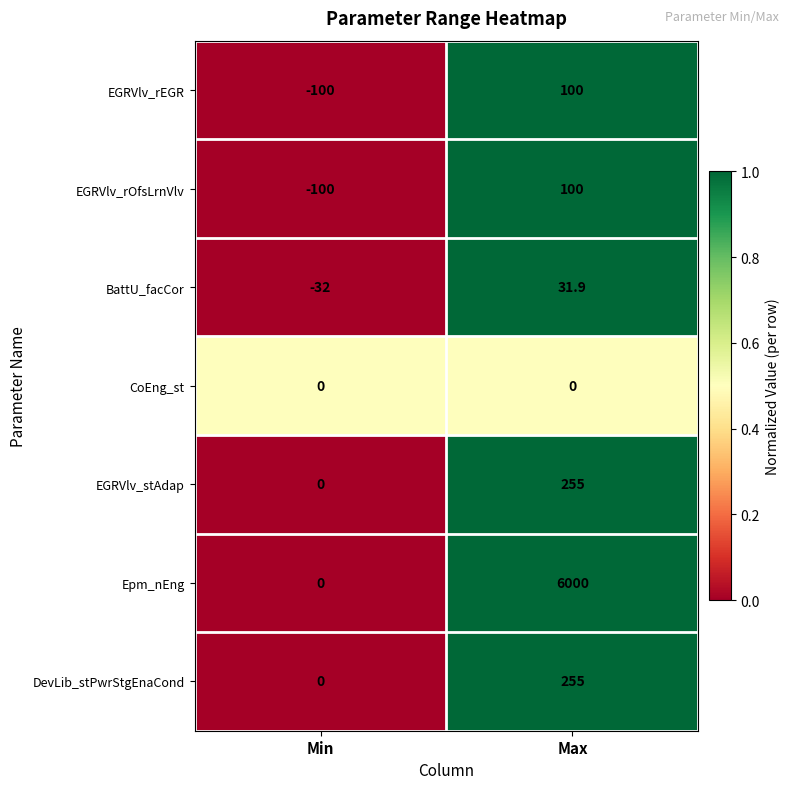

Rank the categories by DevLib_stPwrStgEnaCond value from highest to lowest.

Max, Min